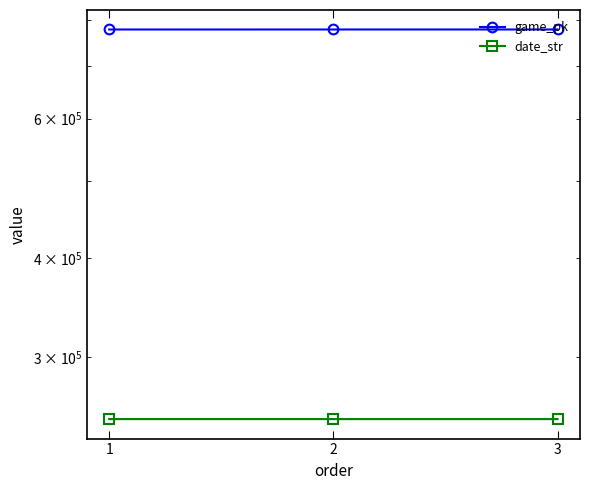

Reading left to right, transcribe all the data shown in this chart.

game_pk: 1=777791	2=777811	3=777833
date_str: 1=250524	2=250523	3=250521